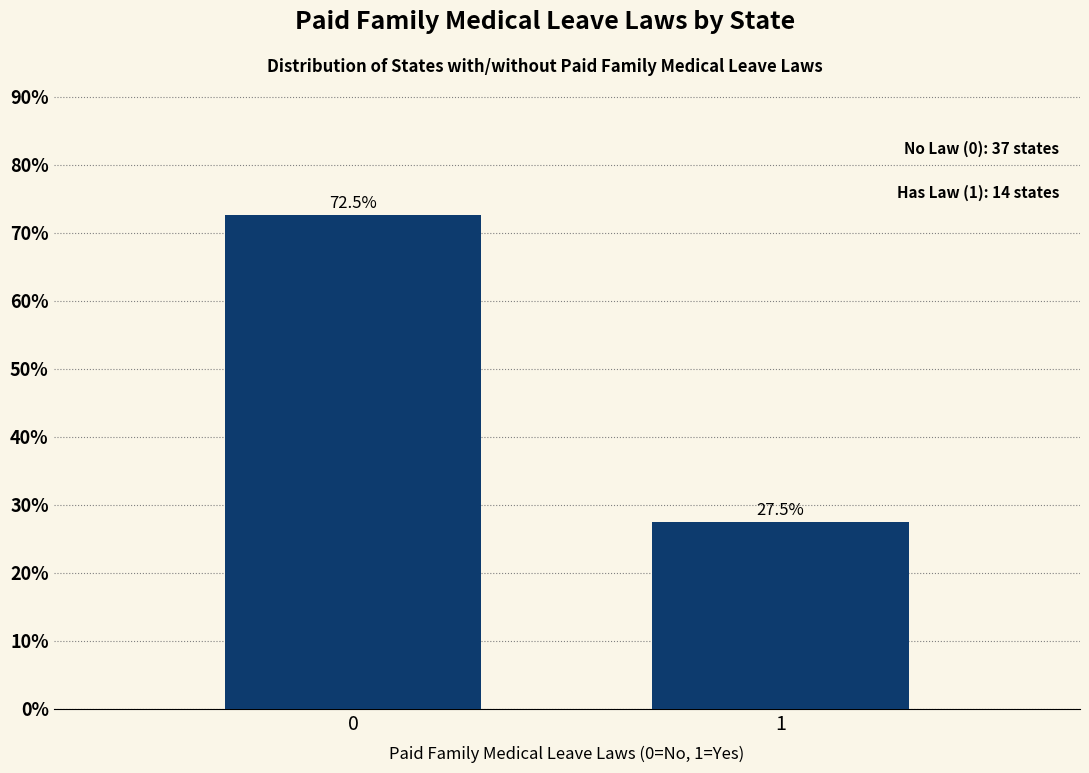

Reading left to right, transcribe all the data shown in this chart.

72.5	27.5